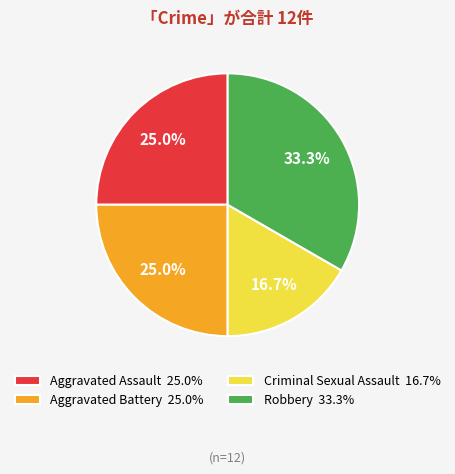

How many slices are in this pie chart?

4